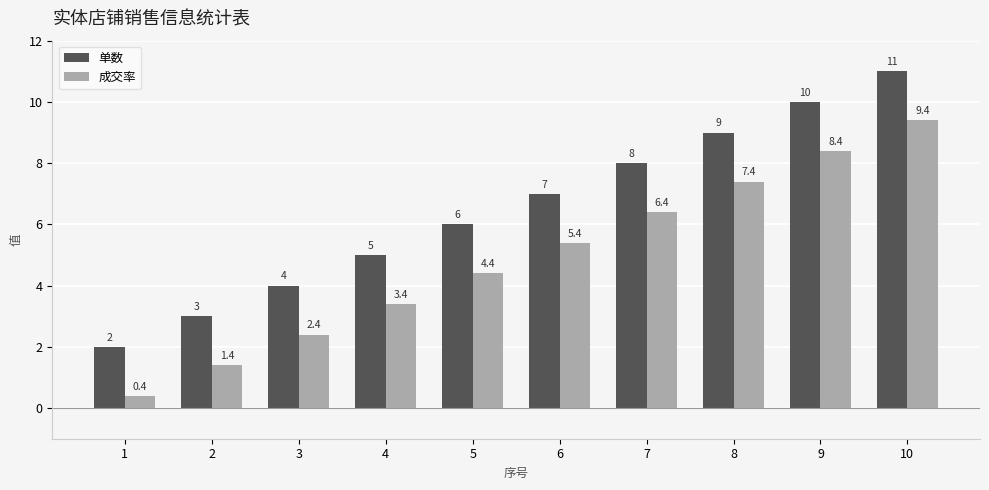

The value of 单数 at 6 is 7.0. True or false?

True